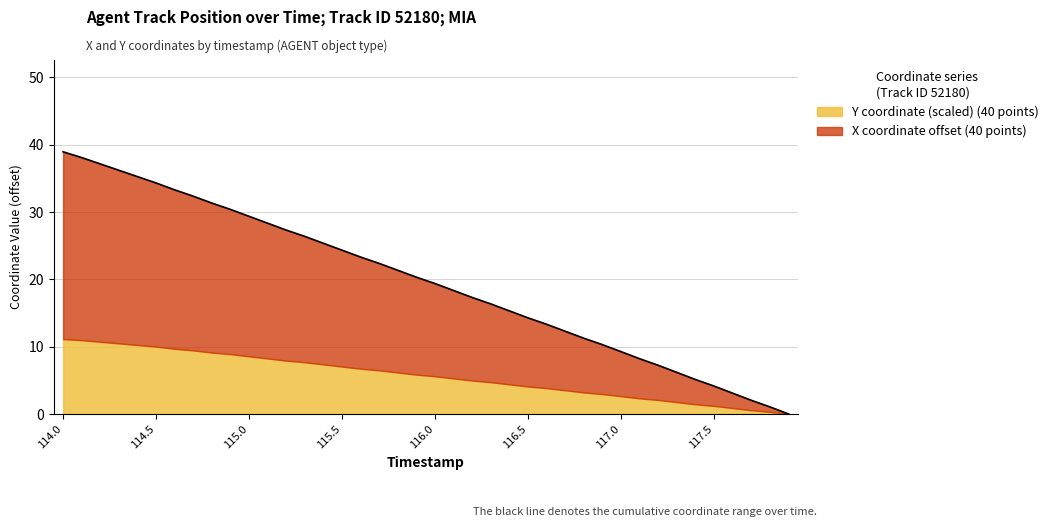

What position from the left is 114.1?

2